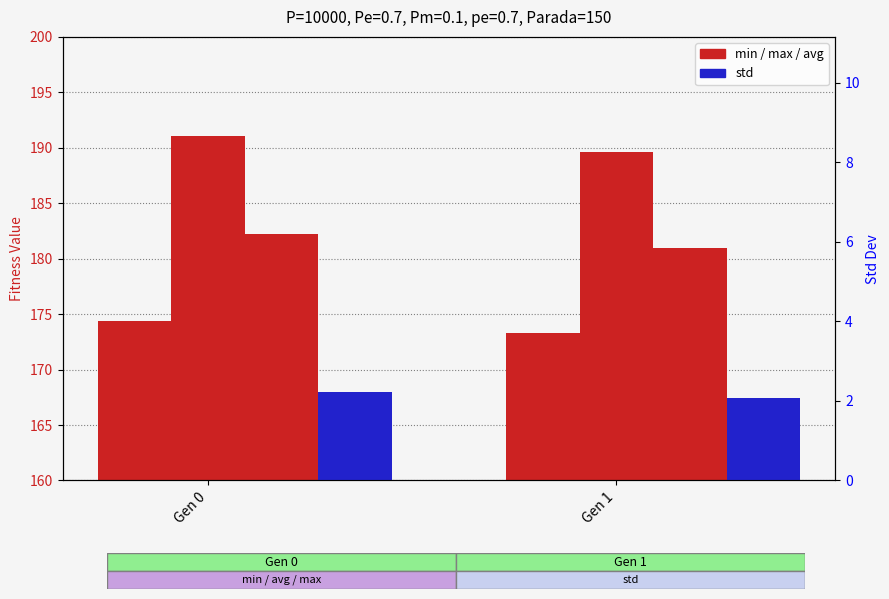

How many bars are there in total?

8